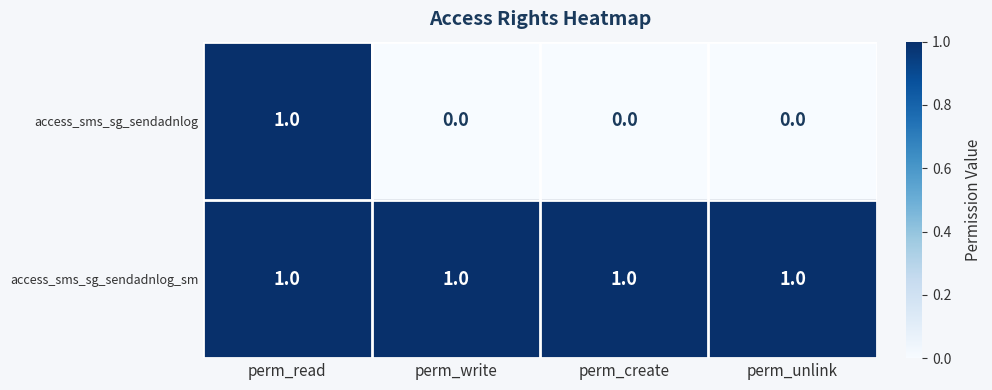

Rank the series at perm_create from lowest to highest value.

access_sms_sg_sendadnlog, access_sms_sg_sendadnlog_sm